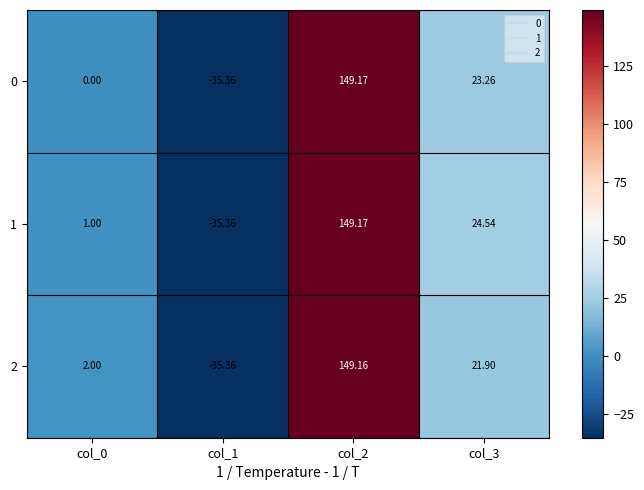

What is the greatest value displayed?

149.2